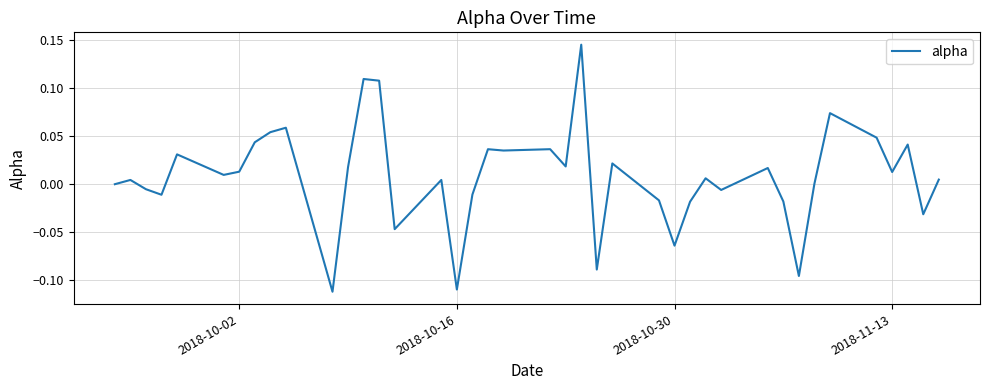

Count the number of categories in the chart.

40